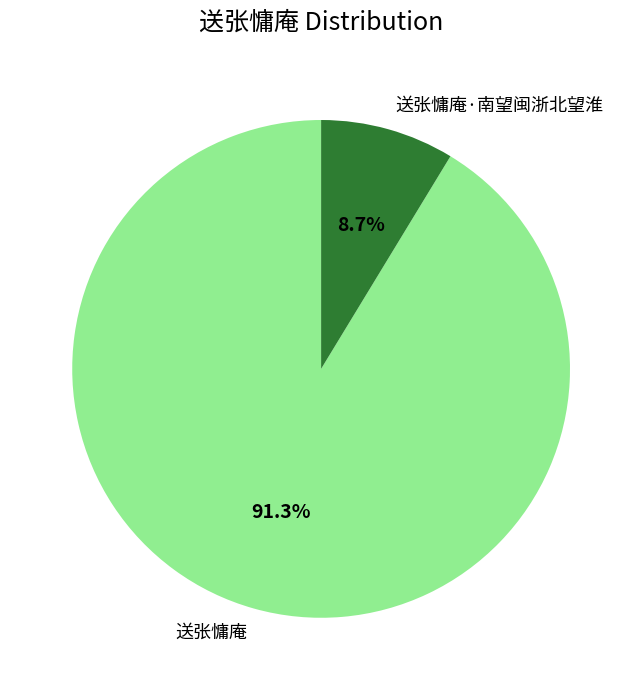

Is there a majority slice in this chart?

Yes